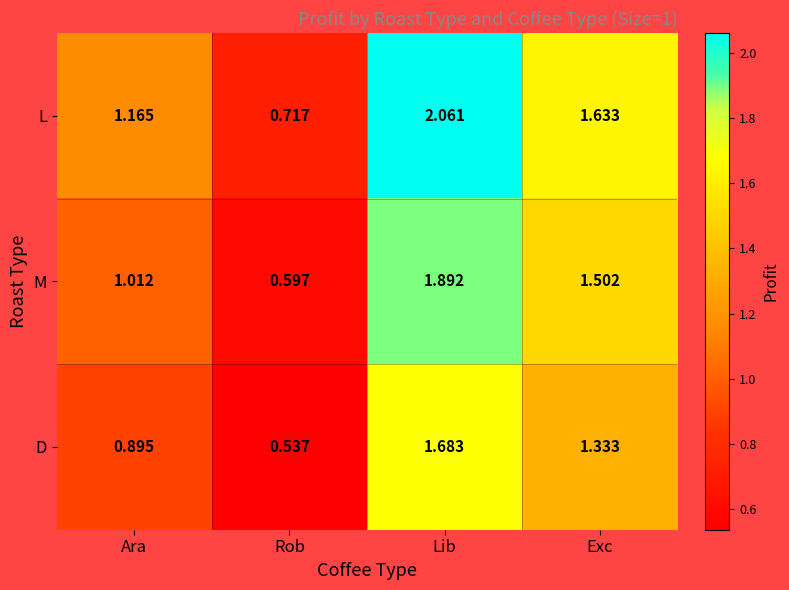

Which series has the largest range (max minus min)?

L